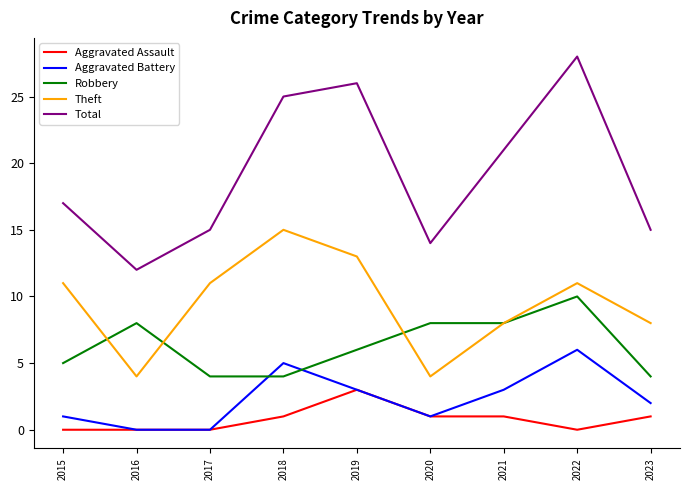

True or false: Robbery and Aggravated Assault intersect in this chart.

False